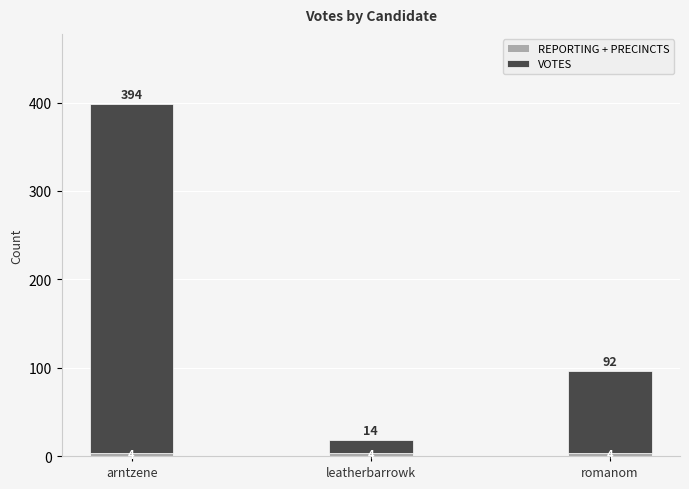

At which category is the sum across all series the highest?

arntzene